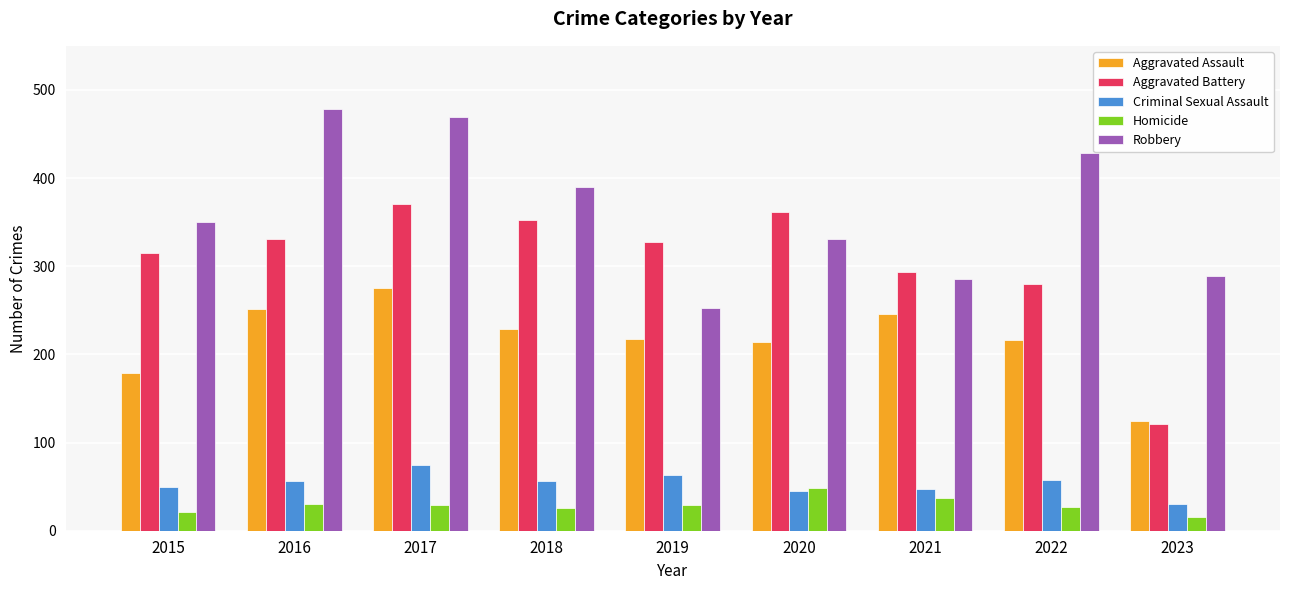

At how many categories does at least one series exceed 187?

9